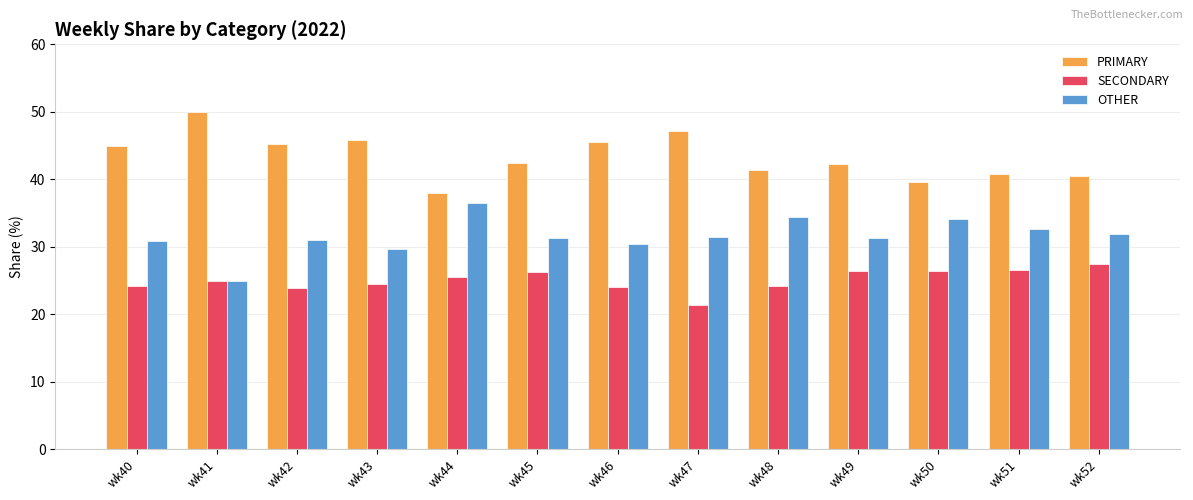

Does the chart contain any negative values?

No